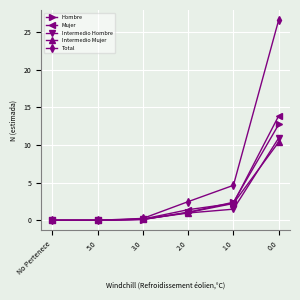

What is the label of the 1st point from the left?

No Pertenece